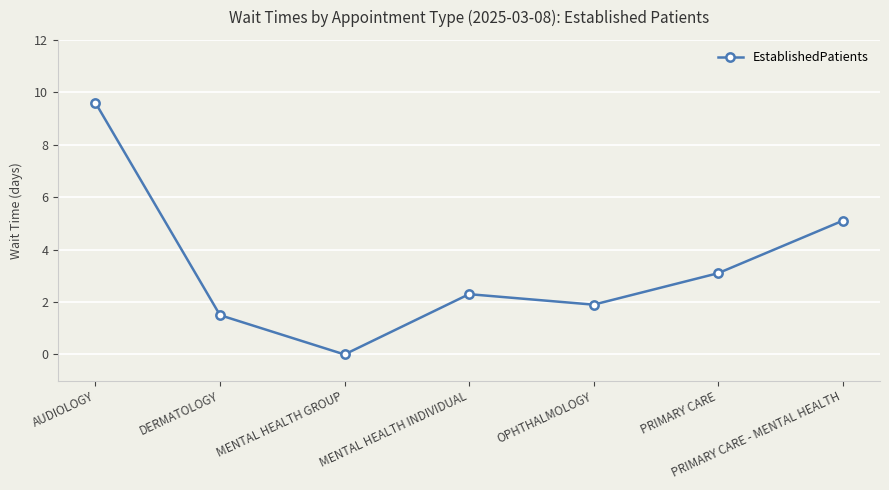

Where is the data nearest to the value 4?

PRIMARY CARE